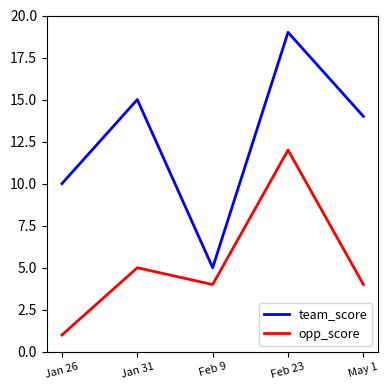

What position from the left is Feb 9?

3